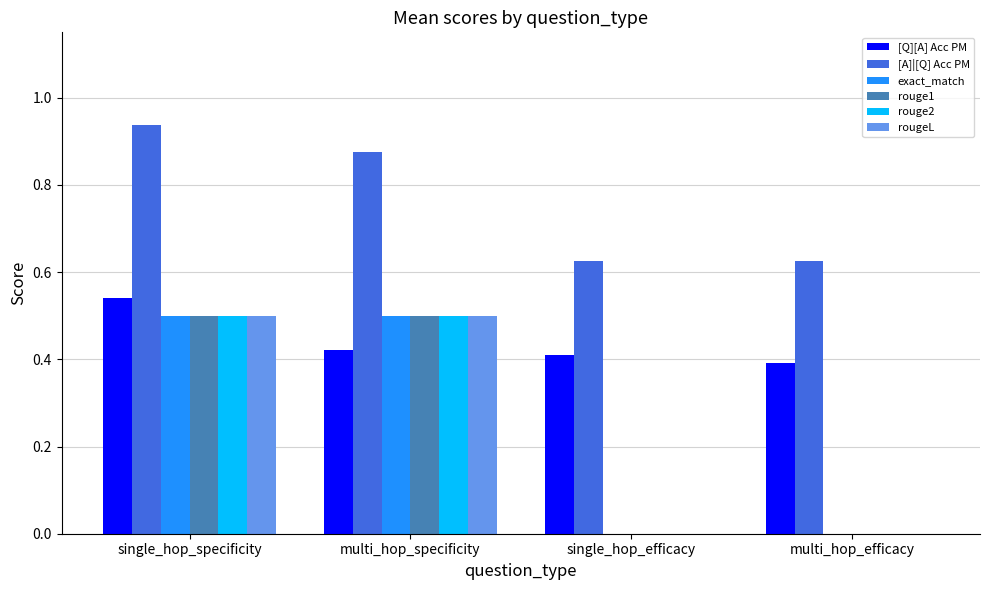

How many distinct data groups are displayed?

6